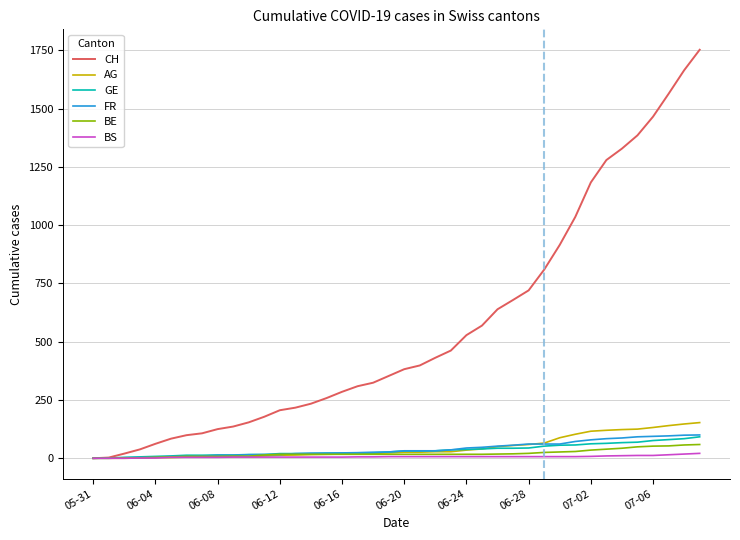

Which series has the largest total across all categories?

CH